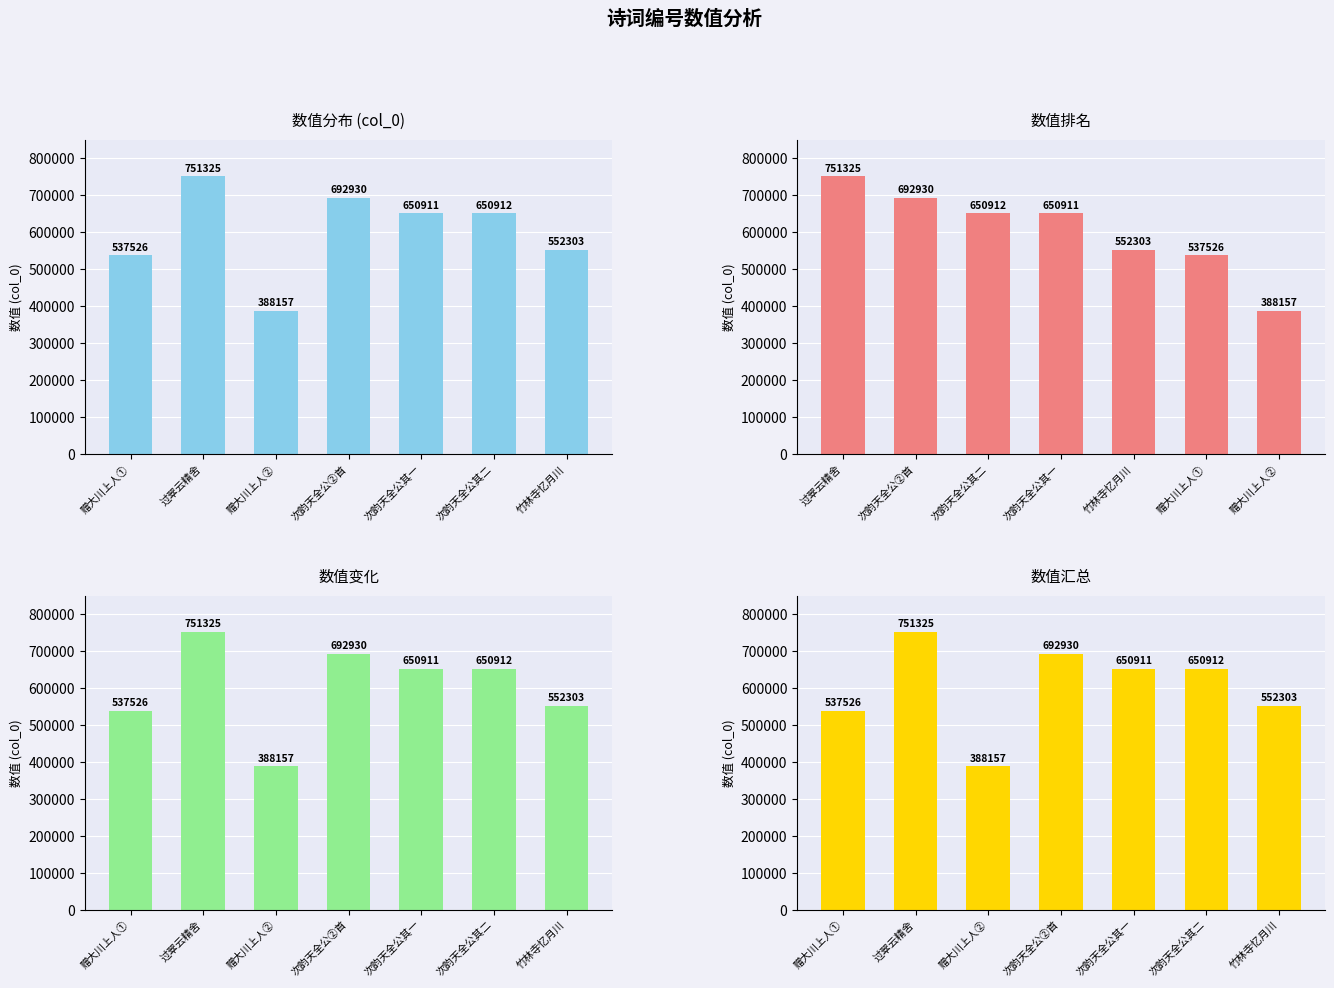

Reading left to right, list all the values displayed in this chart.

col_0: 537526	751325	388157	692930	650911	650912	552303
col_0 (排名): 751325	692930	650912	650911	552303	537526	388157
col_0 (变化): 537526	751325	388157	692930	650911	650912	552303
col_0 (汇总): 537526	751325	388157	692930	650911	650912	552303